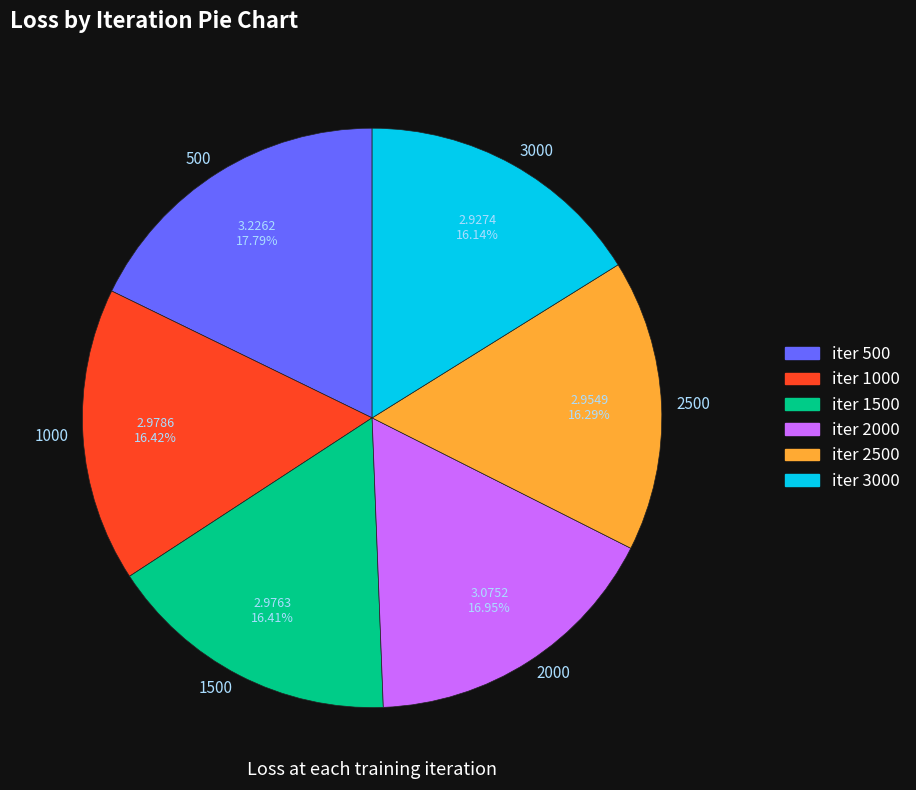

Does 500 account for over 50% of the chart?

No